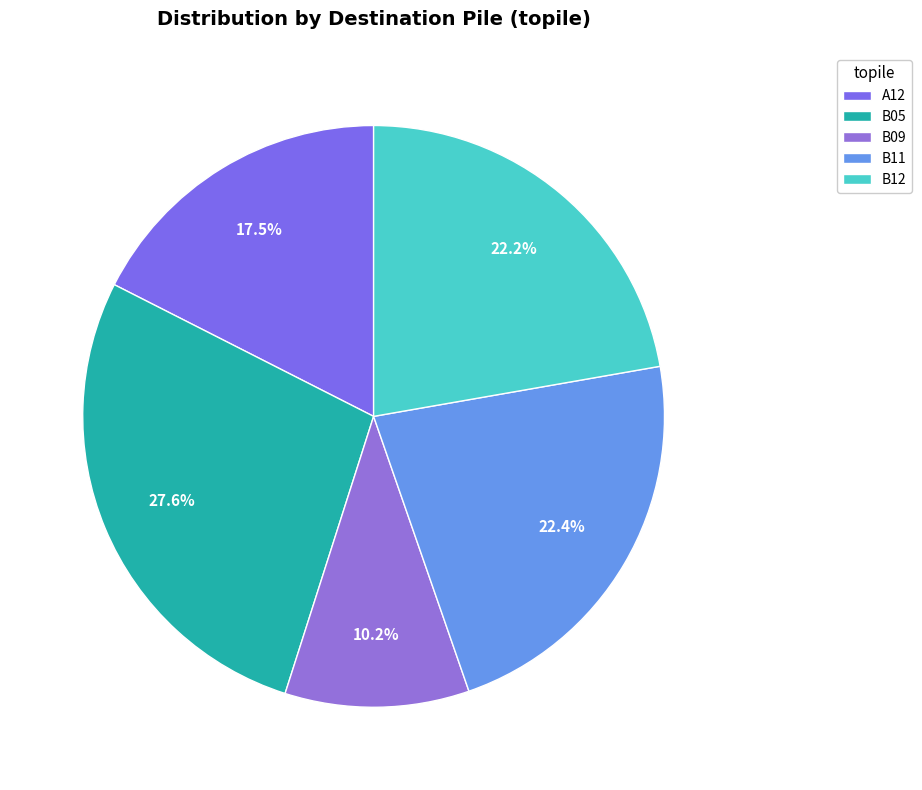

Count the number of slices in the pie.

5